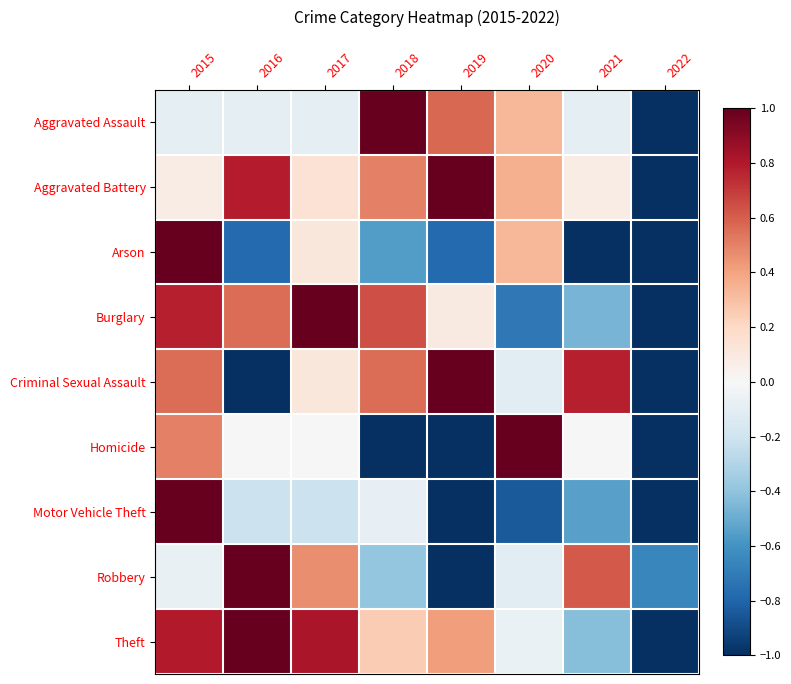

Reading left to right, what are all the values shown in this chart?

Aggravated Assault: 2015=-0.1	2016=-0.1	2017=-0.1	2018=1.0	2019=0.6	2020=0.3	2021=-0.1	2022=-1.0
Aggravated Battery: 2015=0.1	2016=0.8	2017=0.1	2018=0.5	2019=1.0	2020=0.4	2021=0.1	2022=-1.0
Arson: 2015=1.0	2016=-0.8	2017=0.1	2018=-0.6	2019=-0.8	2020=0.3	2021=-1.0	2022=-1.0
Burglary: 2015=0.8	2016=0.6	2017=1.0	2018=0.6	2019=0.1	2020=-0.7	2021=-0.5	2022=-1.0
Criminal Sexual Assault: 2015=0.6	2016=-1.0	2017=0.1	2018=0.6	2019=1.0	2020=-0.1	2021=0.8	2022=-1.0
Homicide: 2015=0.5	2016=0.0	2017=0.0	2018=-1.0	2019=-1.0	2020=1.0	2021=0.0	2022=-1.0
Motor Vehicle Theft: 2015=1.0	2016=-0.2	2017=-0.2	2018=-0.1	2019=-1.0	2020=-0.8	2021=-0.5	2022=-1.0
Robbery: 2015=-0.1	2016=1.0	2017=0.5	2018=-0.4	2019=-1.0	2020=-0.1	2021=0.6	2022=-0.7
Theft: 2015=0.8	2016=1.0	2017=0.8	2018=0.3	2019=0.4	2020=-0.1	2021=-0.4	2022=-1.0